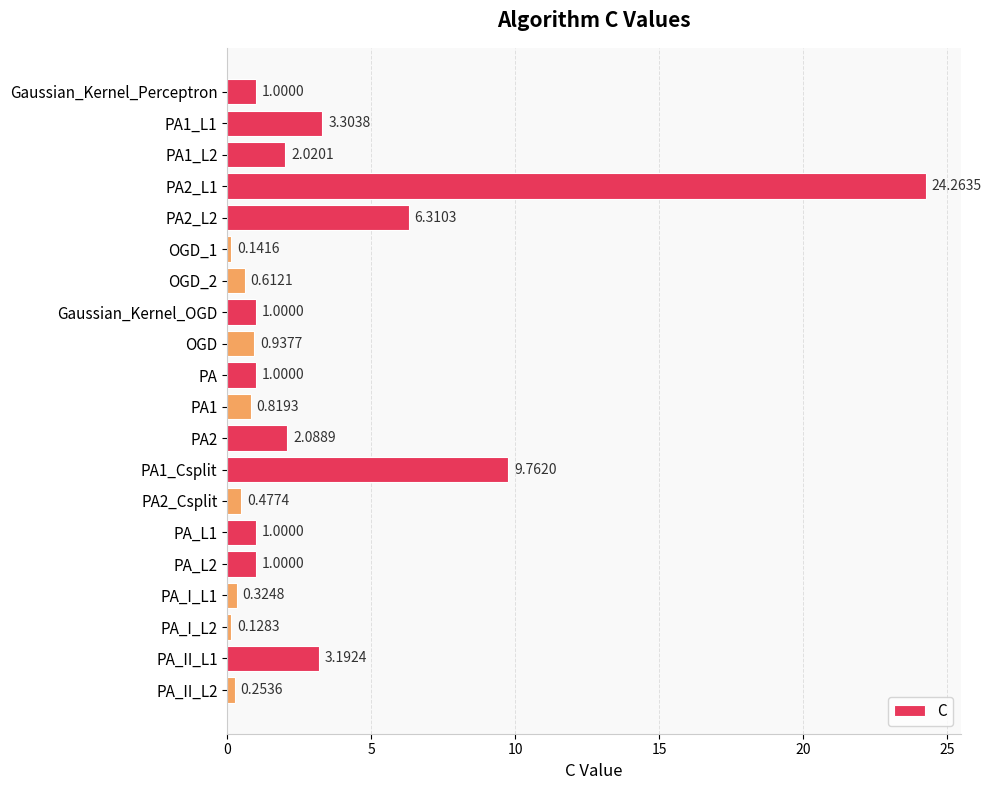

At which label is the value closest to 12?

PA1_Csplit